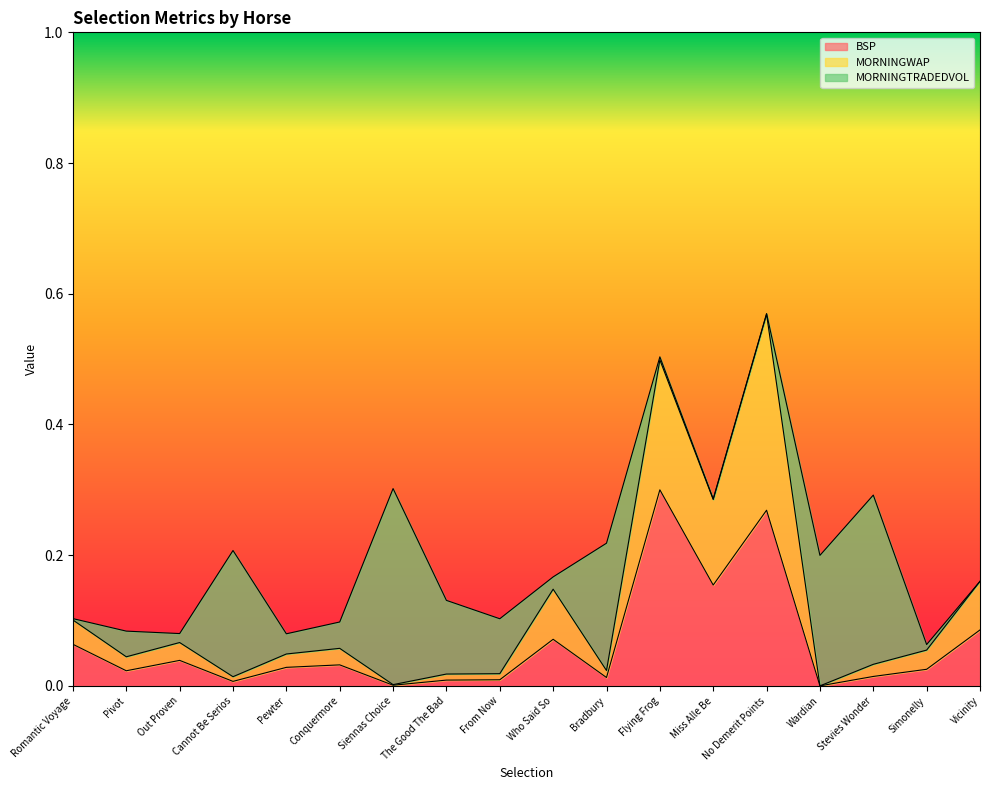

What is the greatest value displayed?

0.6